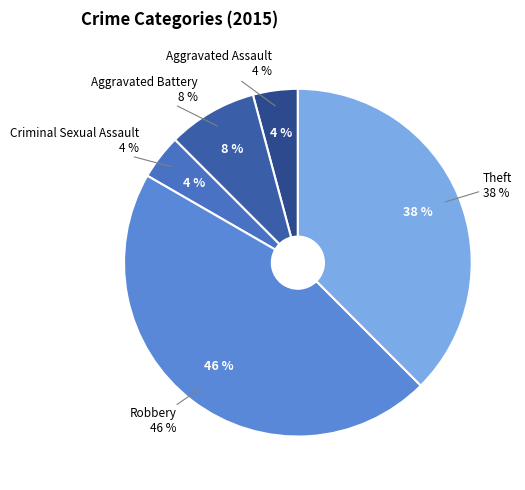

Does Criminal Sexual Assault account for over 50% of the chart?

No